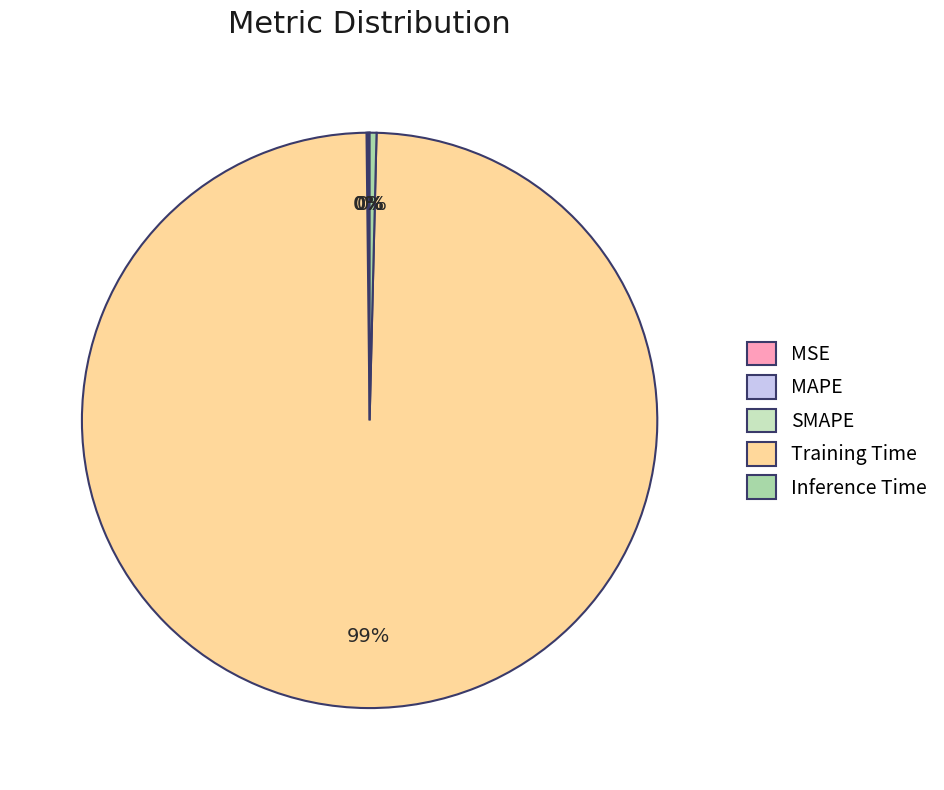

True or false: Inference Time accounts for 0% of the total.

True